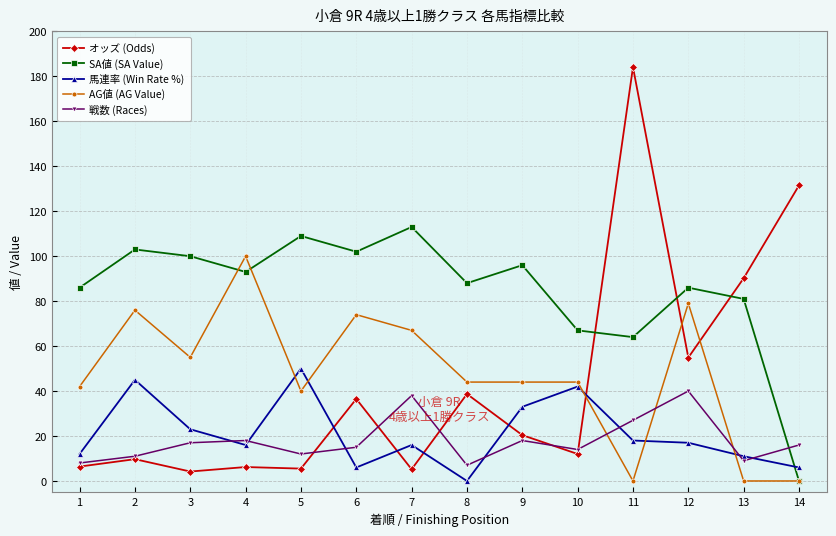

True or false: オッズ (Odds) has more than 0 points higher than both neighbors.

True